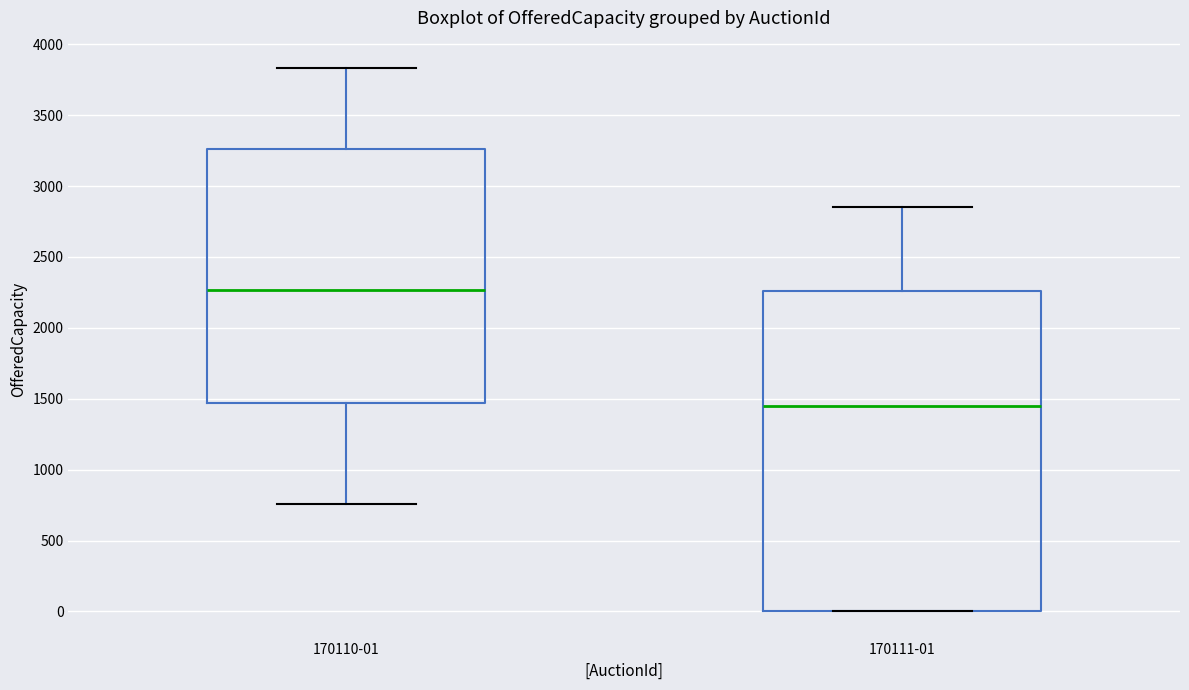

Comparing the boxes themselves (not the whiskers), which one is the tallest?

170111-01